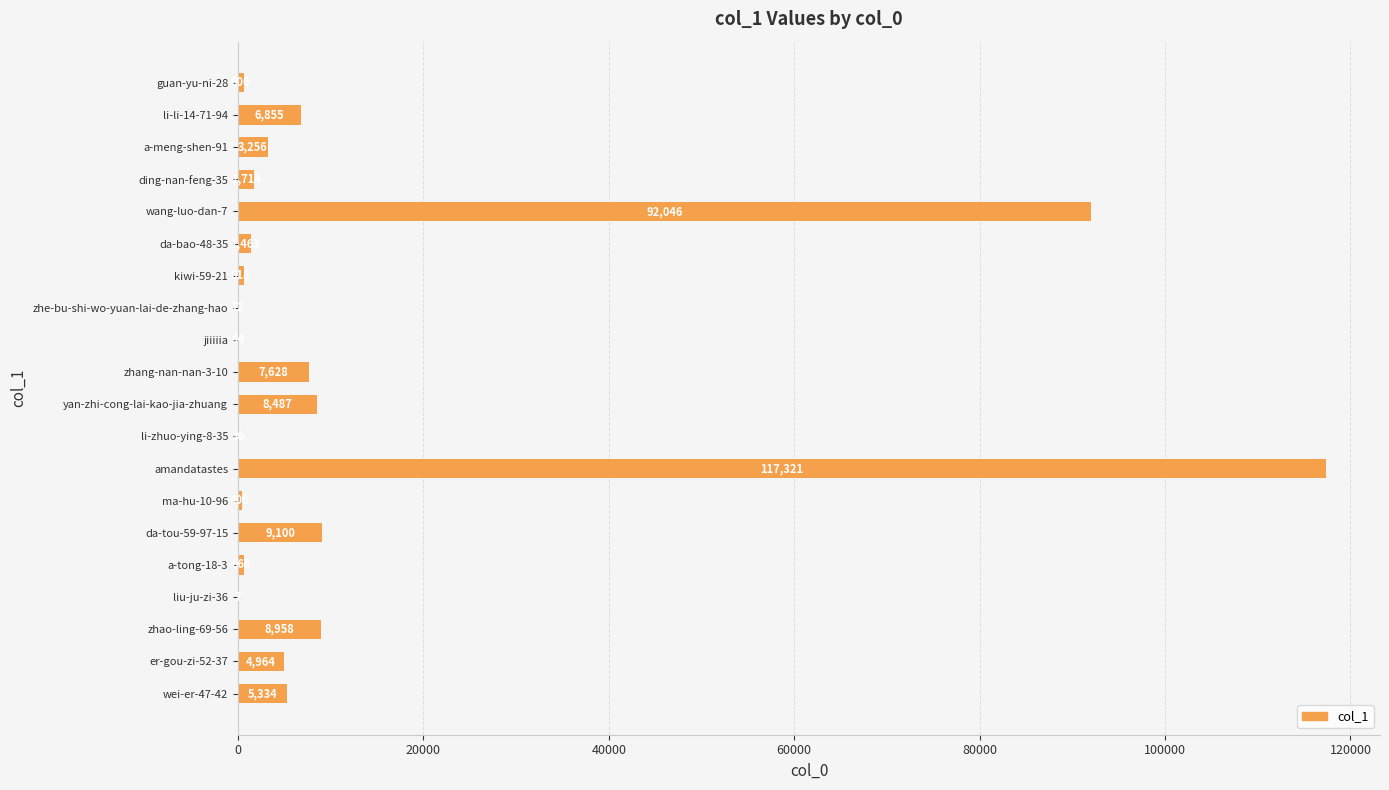

How many categories are shown in the chart?

20